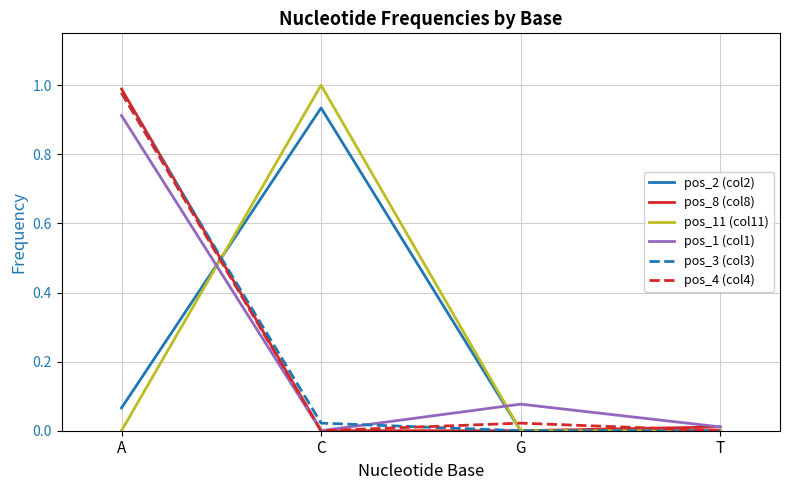

How many lines are shown in the chart?

6